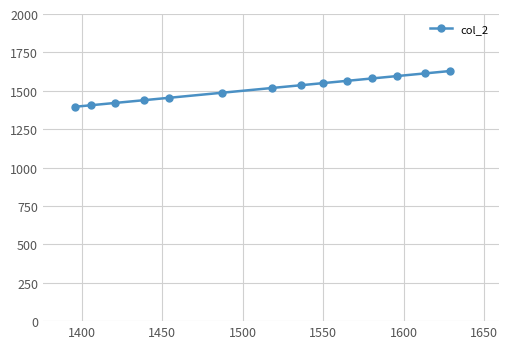

What is the minimum value shown in the chart?

1396